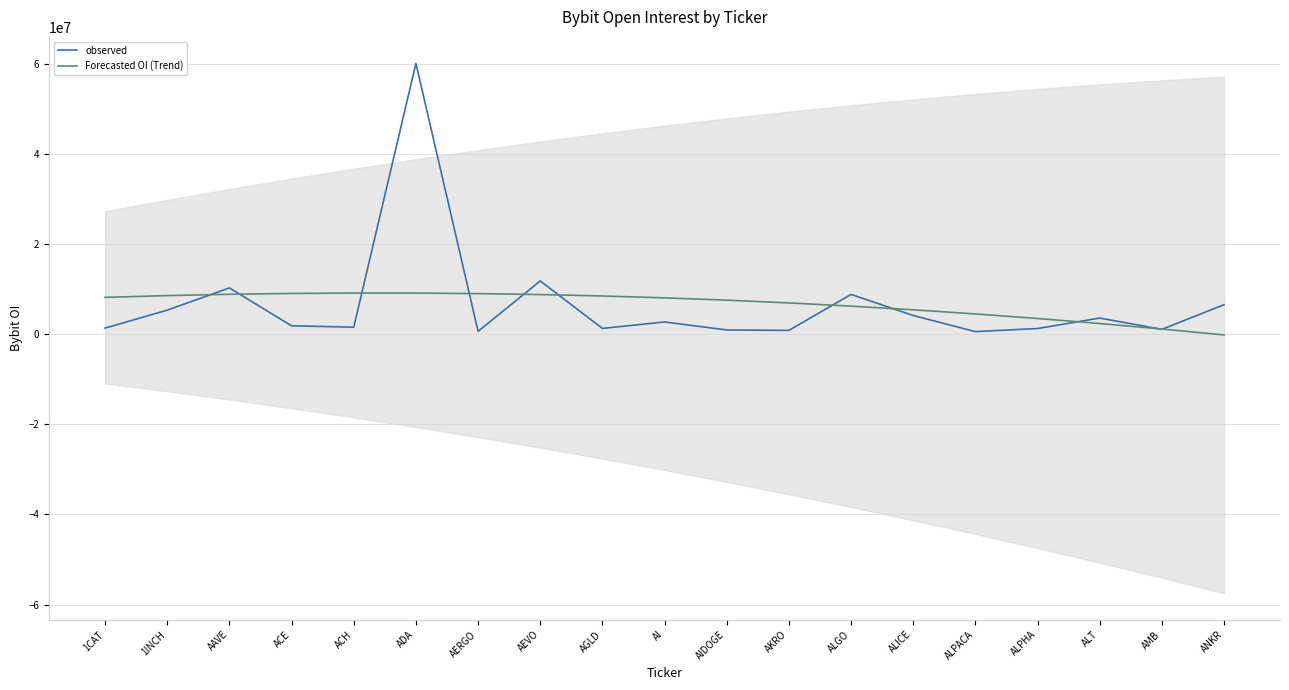

What is the difference between the maximum and minimum values in the Forecasted OI (Trend) series?

9300904.9